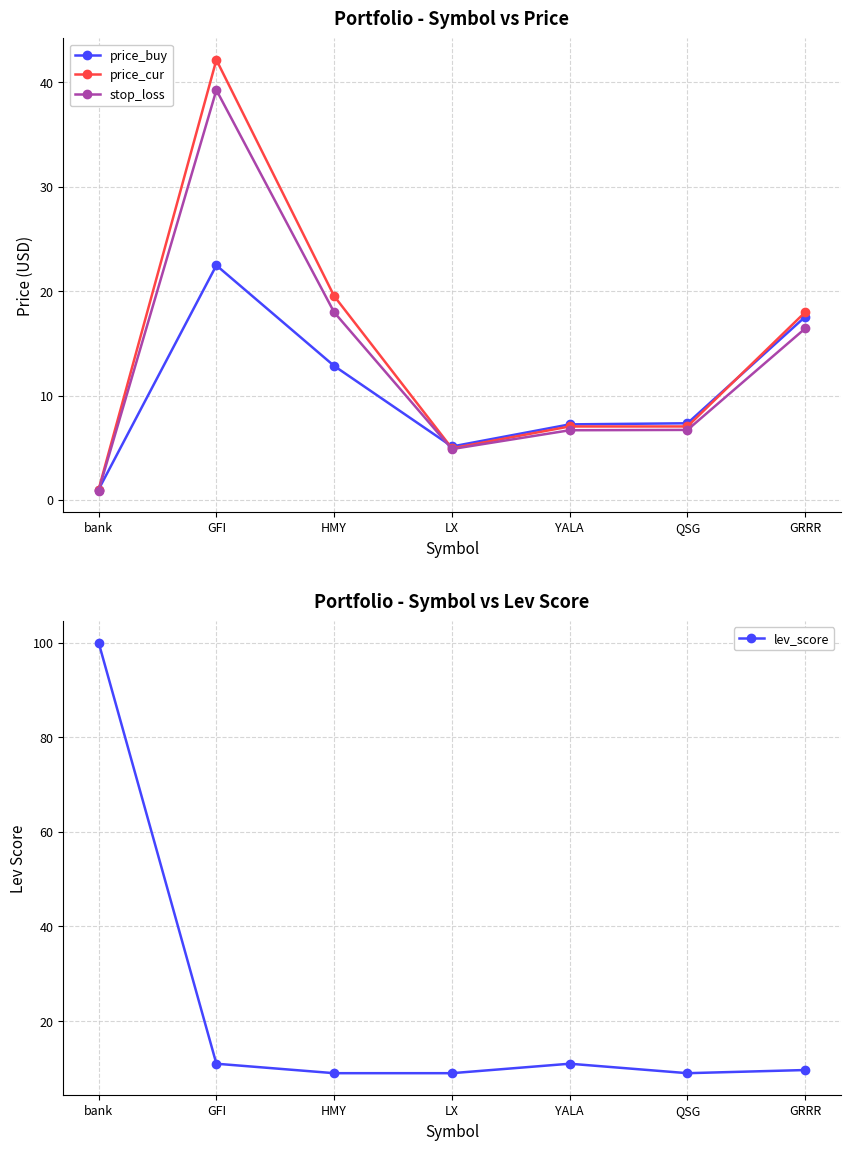

At which category does price_buy reach its first local peak?

GFI